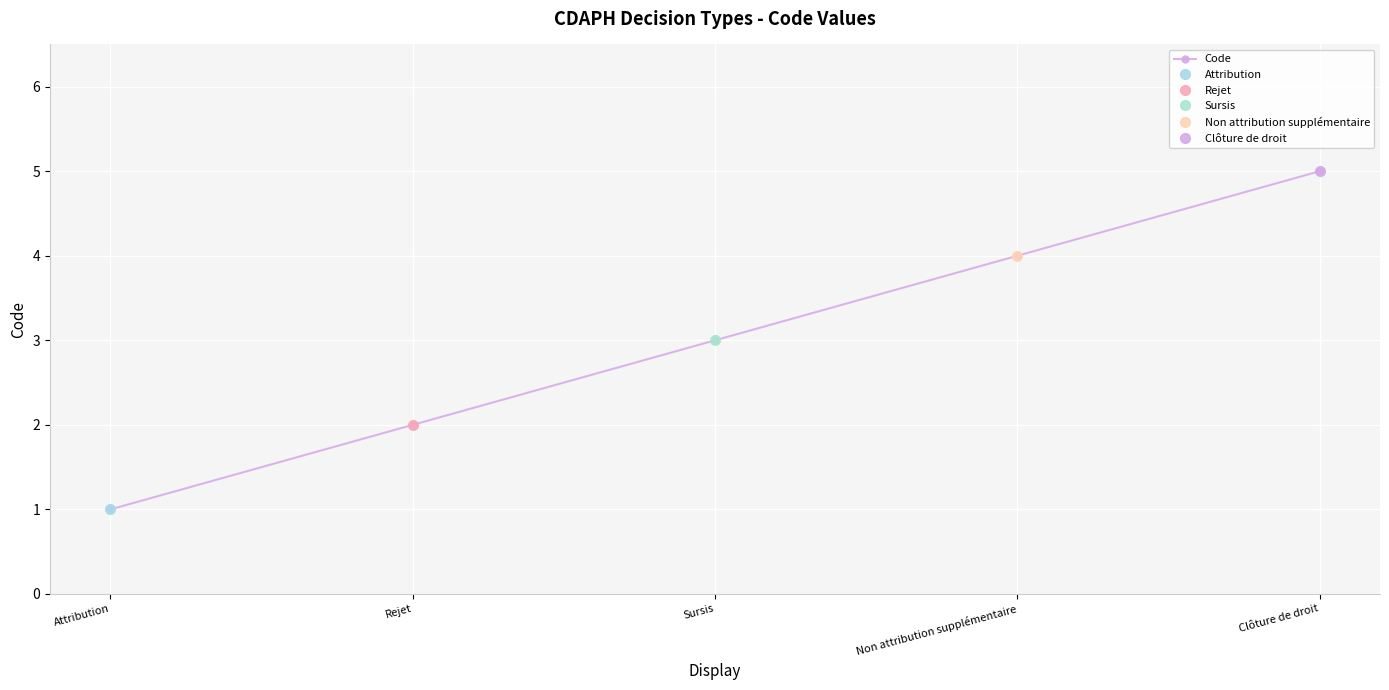

What is the difference between the values at Rejet and Sursis?

1